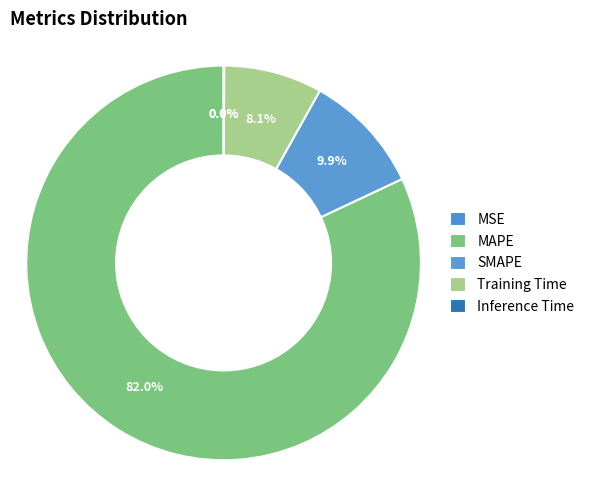

To the nearest percent, what is the combined percentage of MAPE and MSE?

82%